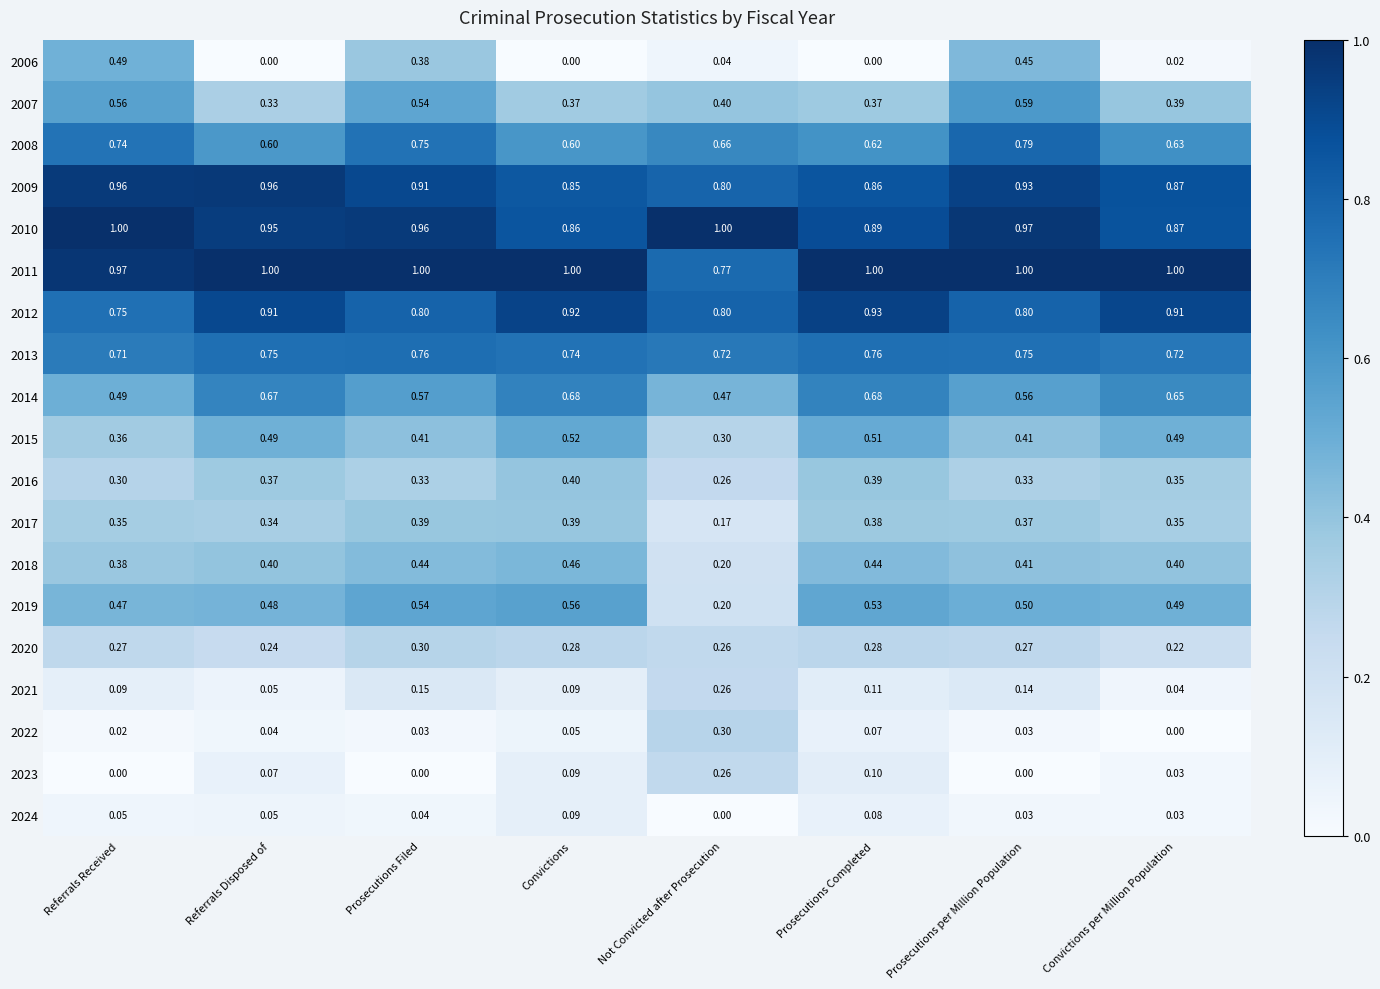

What is the spread (max minus min) of values at Not Convicted after Prosecution?

1.0